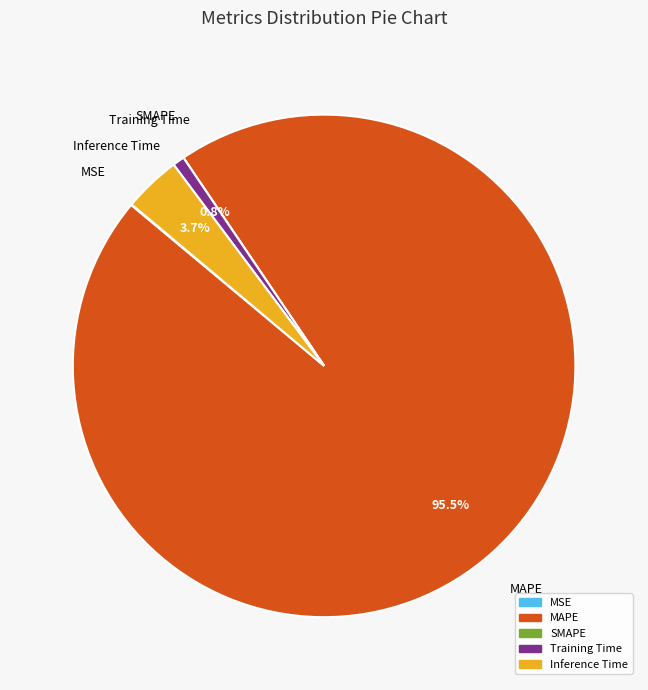

Is MAPE the majority of the pie?

Yes